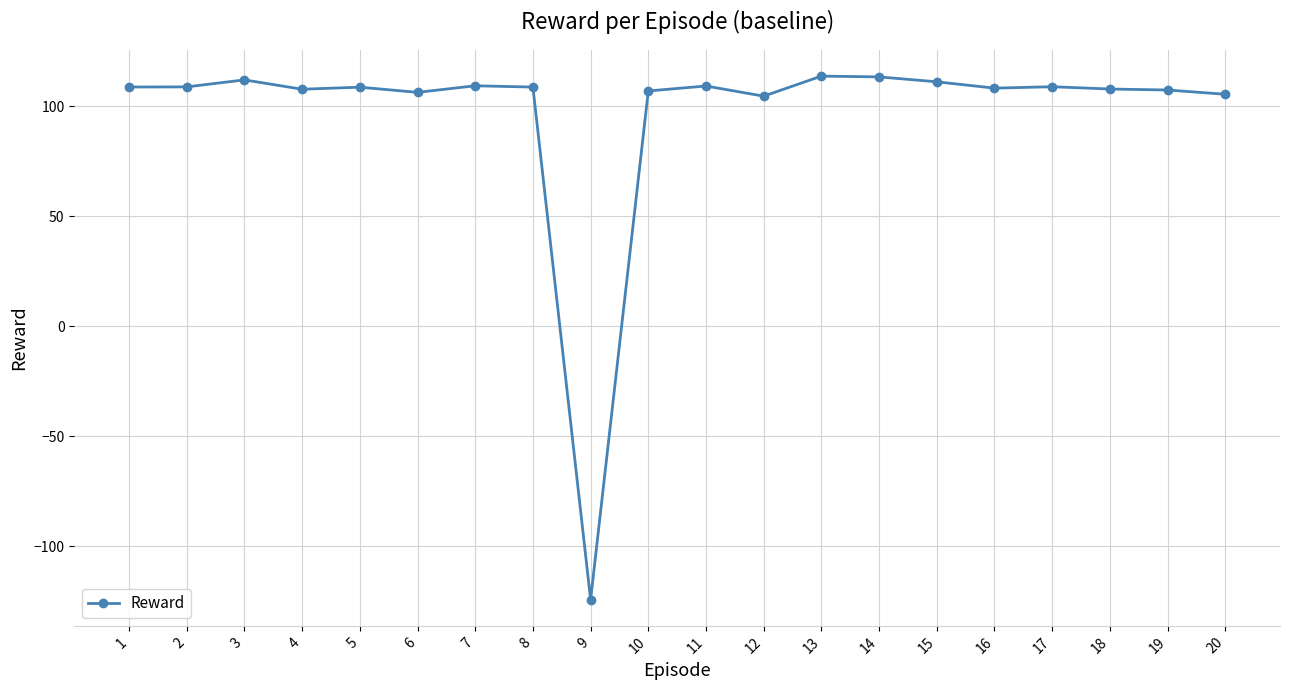

Count the number of data series in this chart.

1